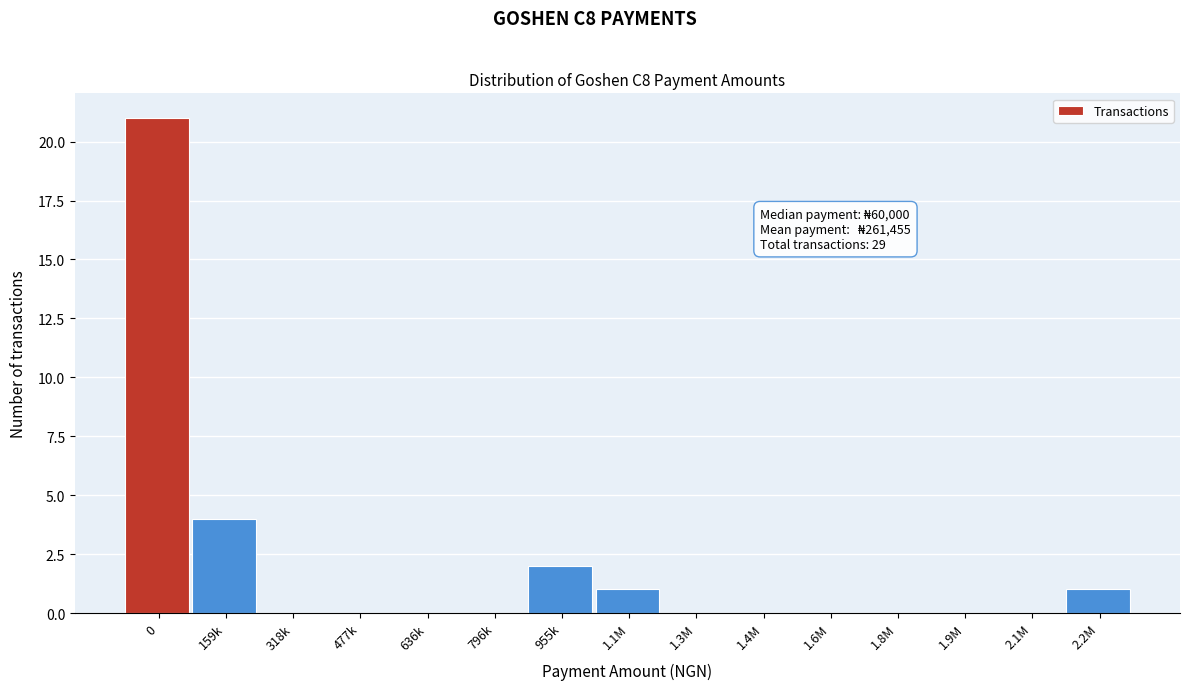

Reading left to right, transcribe all the data shown in this chart.

0=21	159k=4	318k=0	477k=0	636k=0	796k=0	955k=2	1.1M=1	1.3M=0	1.4M=0	1.6M=0	1.8M=0	1.9M=0	2.1M=0	2.2M=1